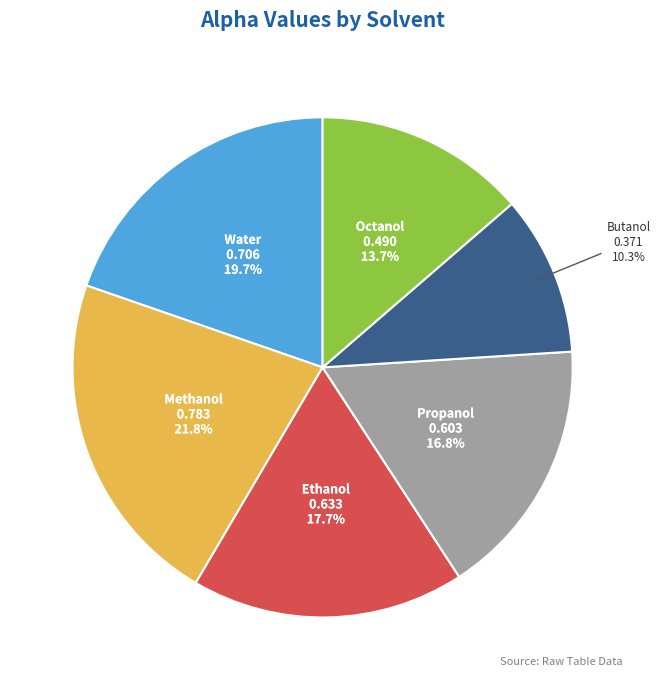

Does any single category account for the majority?

No